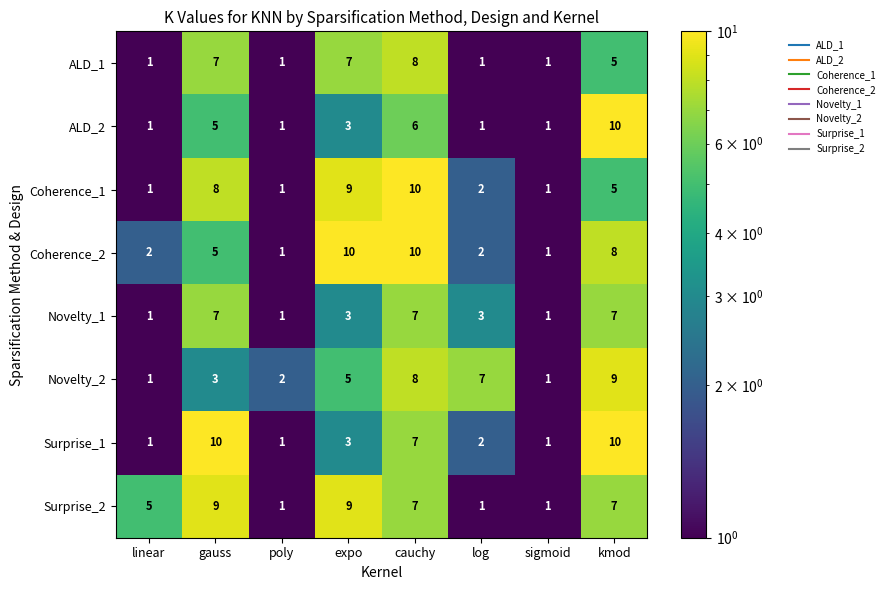

How many series are shown in this chart?

8